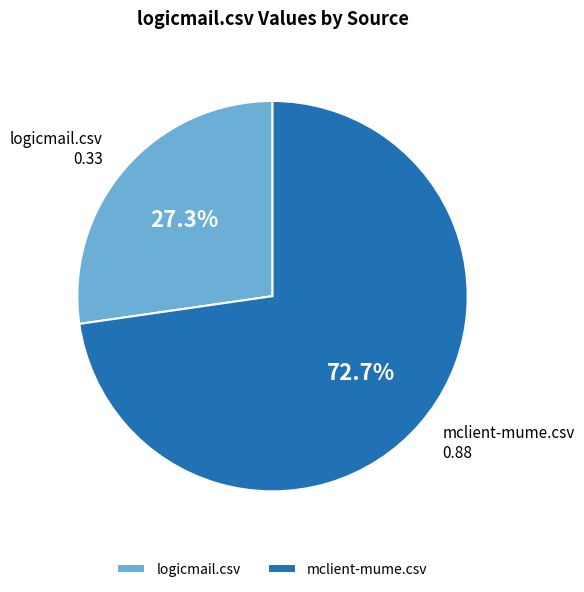

Is mclient-mume.csv the majority of the pie?

Yes